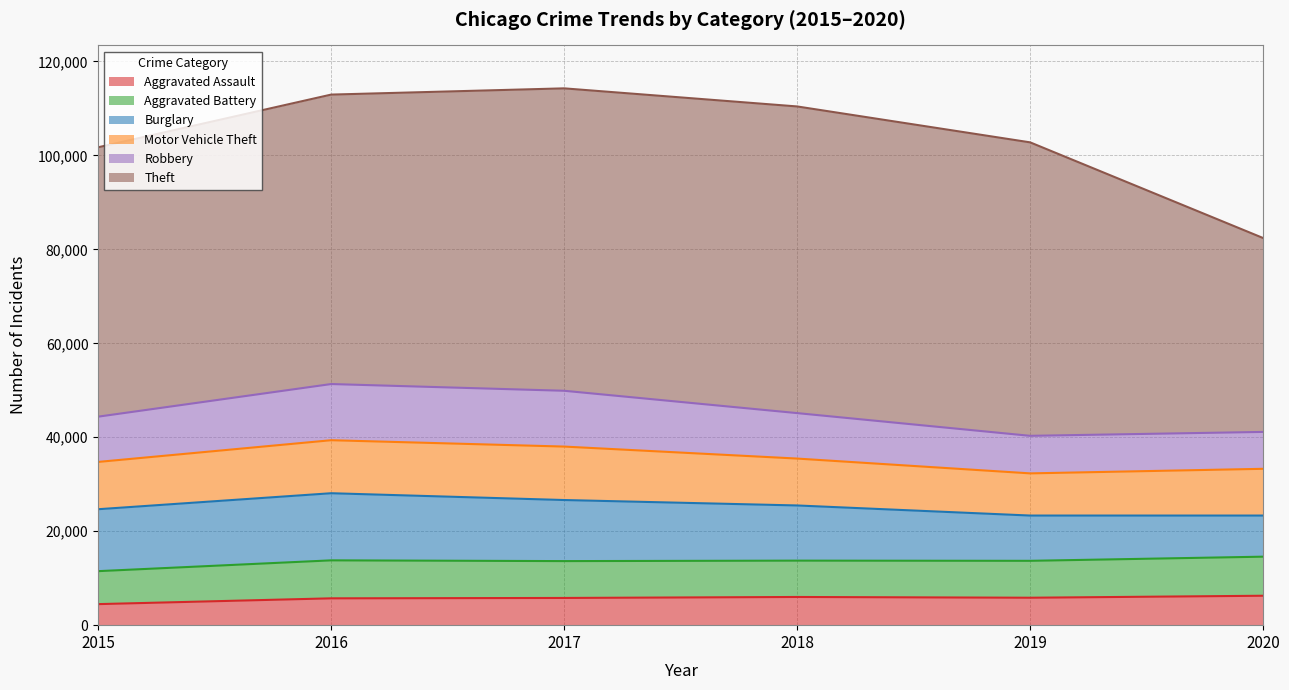

At which category does the chart reach its peak across all series?

2018